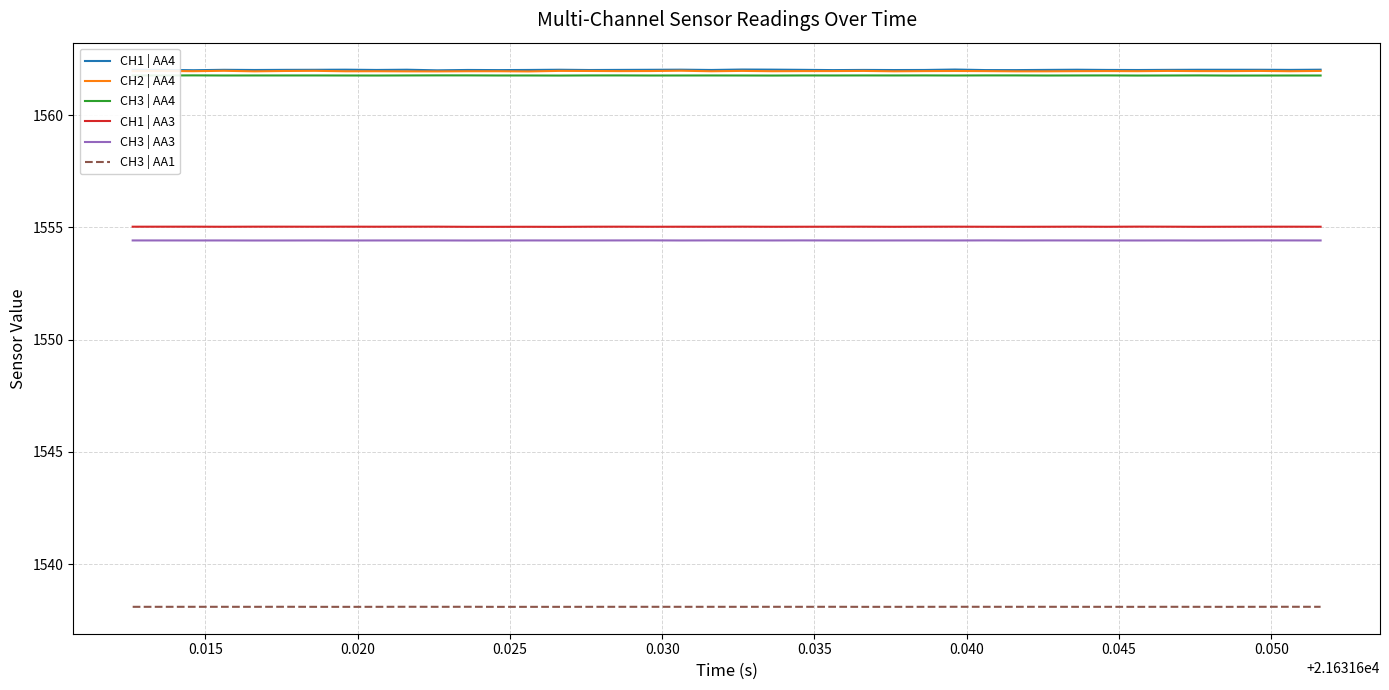

What is the greatest value displayed?

1562.0